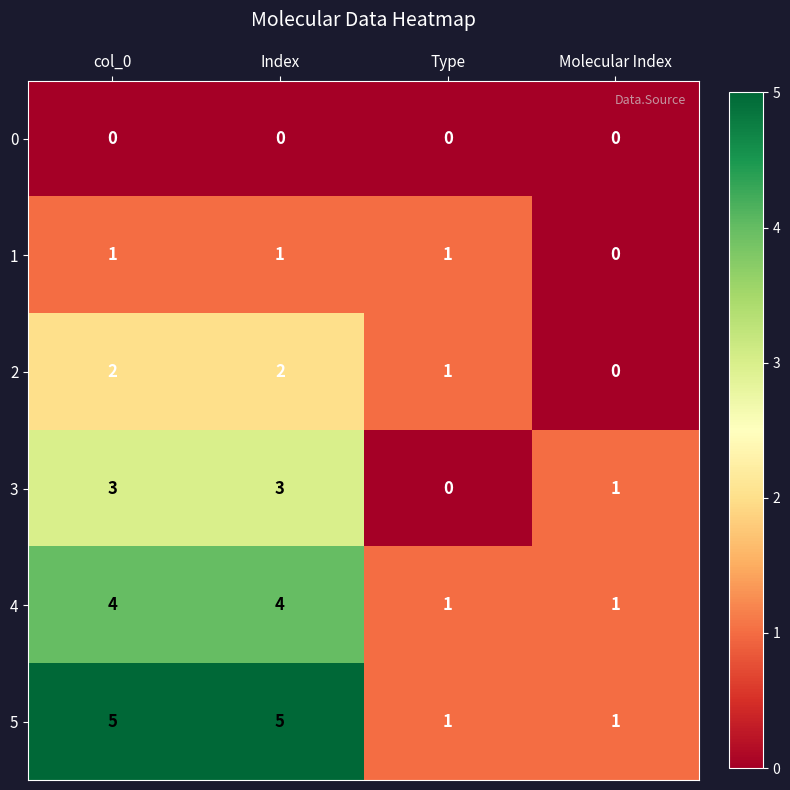

Between Index and Molecular Index, which series saw the biggest shift?

5